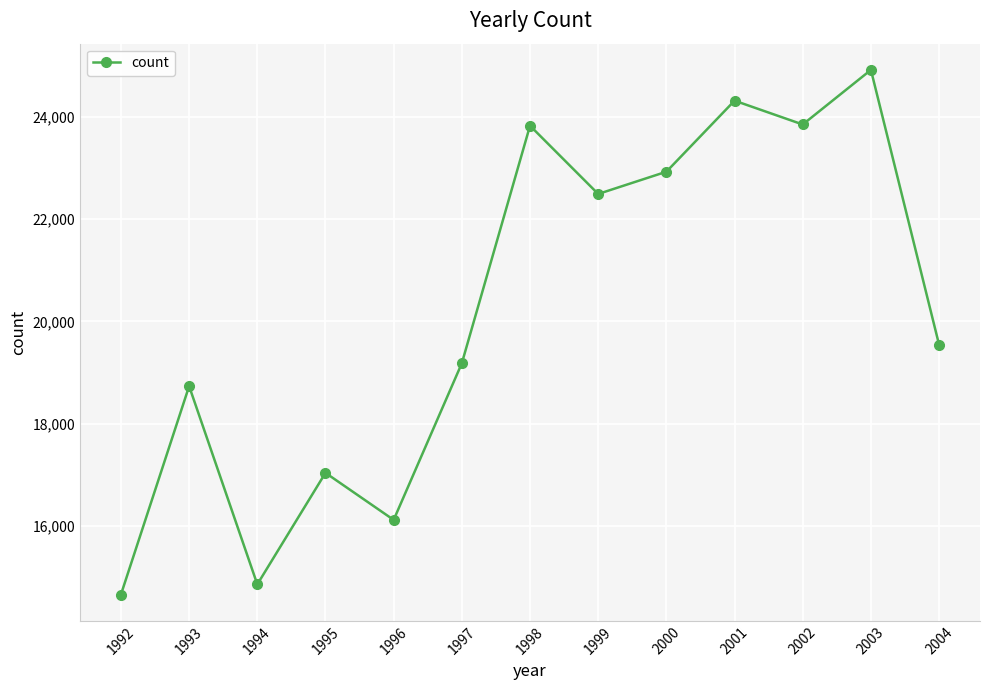

At which label does the data first exceed 19541?

1998